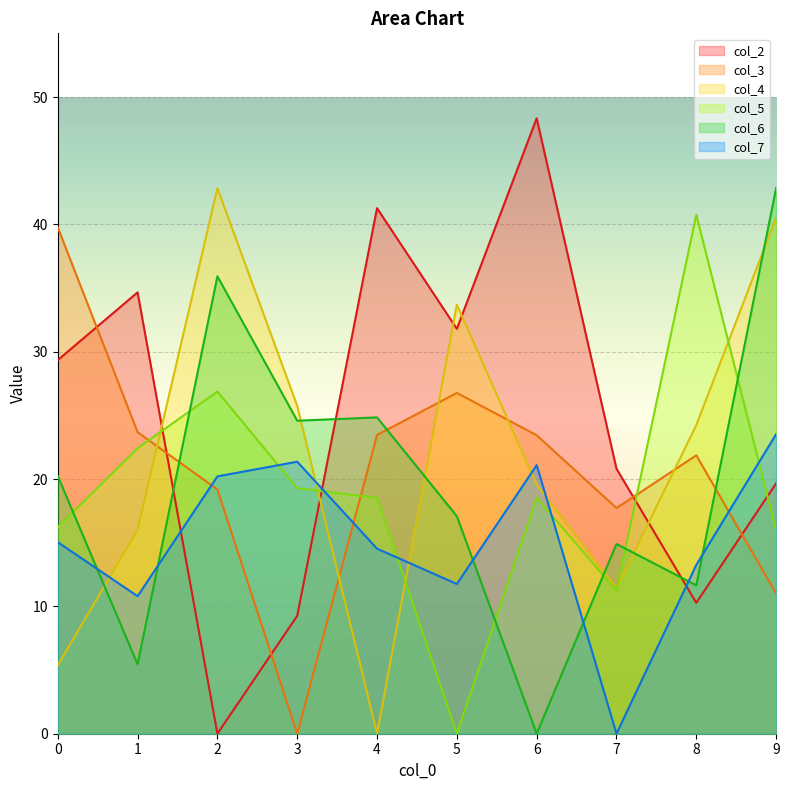

Which series changed the most between 1 and 9?

col_6